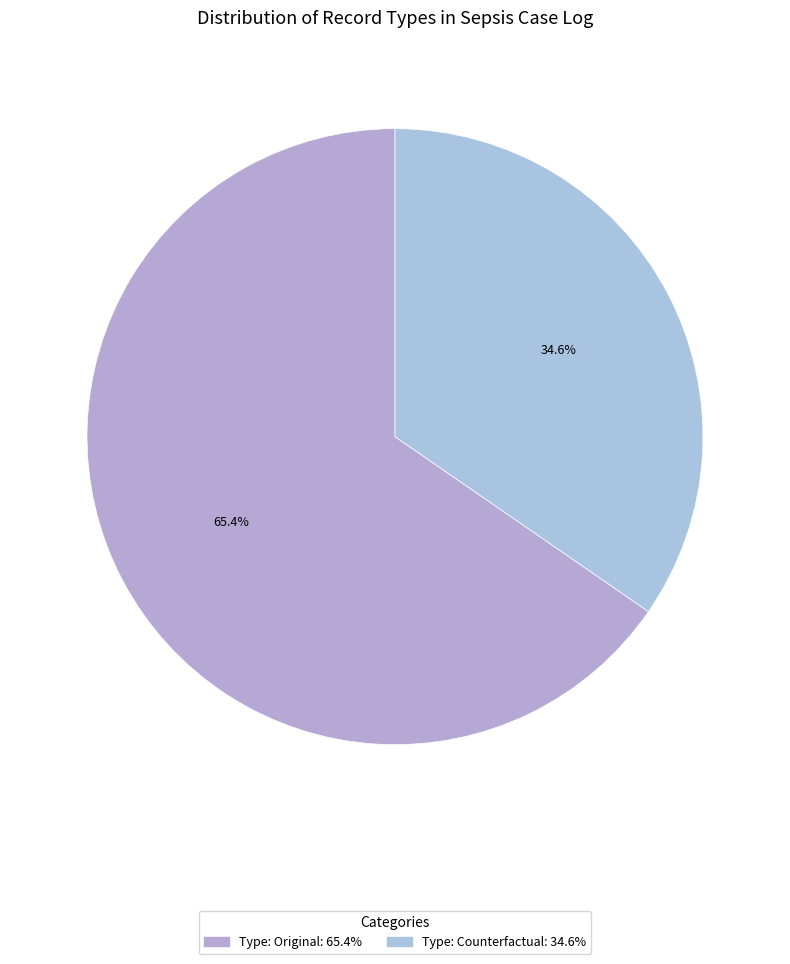

Rank the categories by value from highest to lowest.

Type: Original, Type: Counterfactual